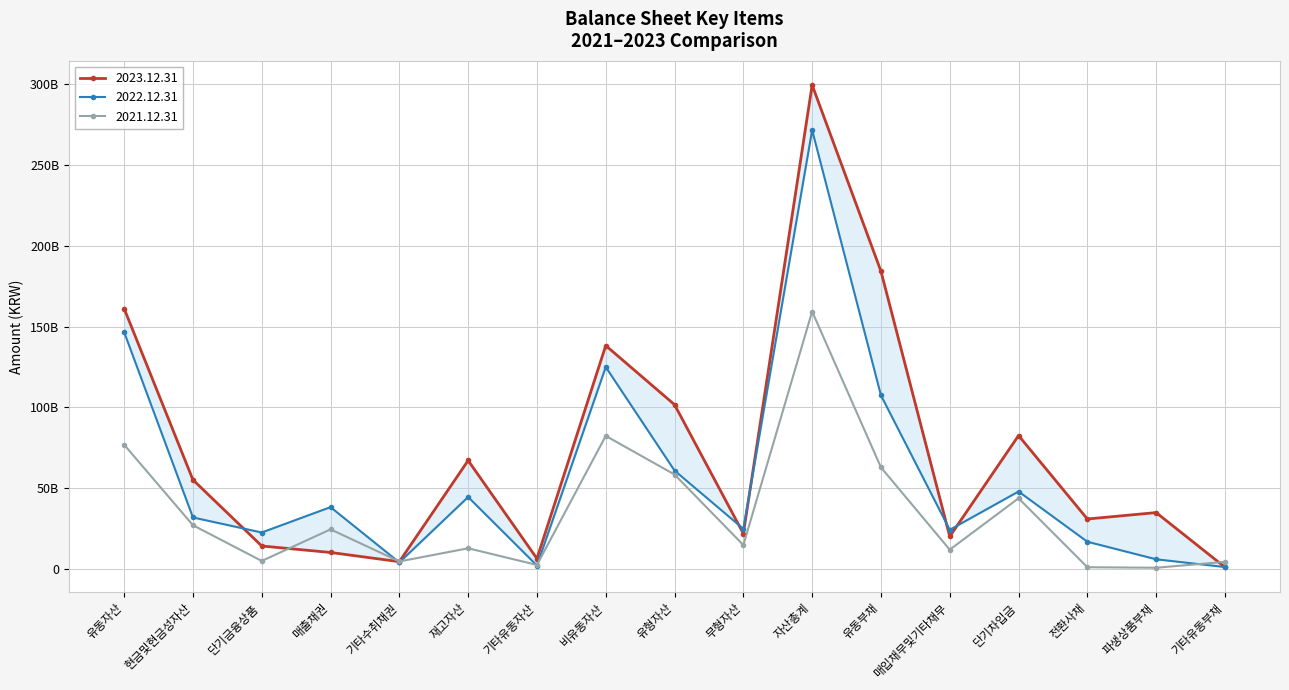

List the series in order of their overall mean, lowest first.

2021.12.31, 2022.12.31, 2023.12.31